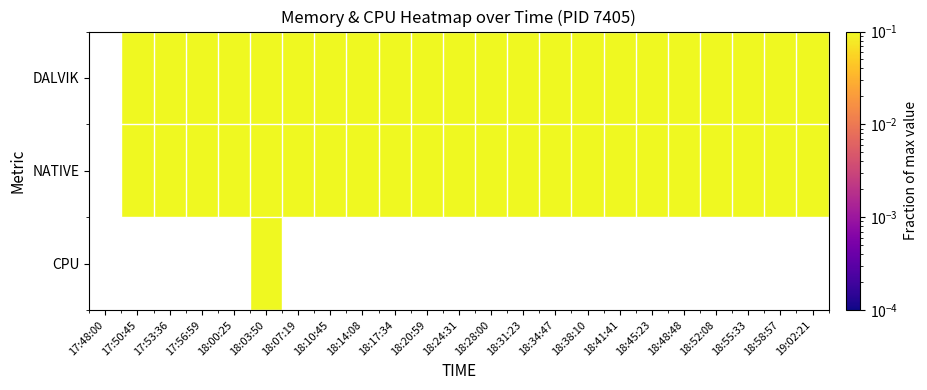

How many series are shown in this chart?

3